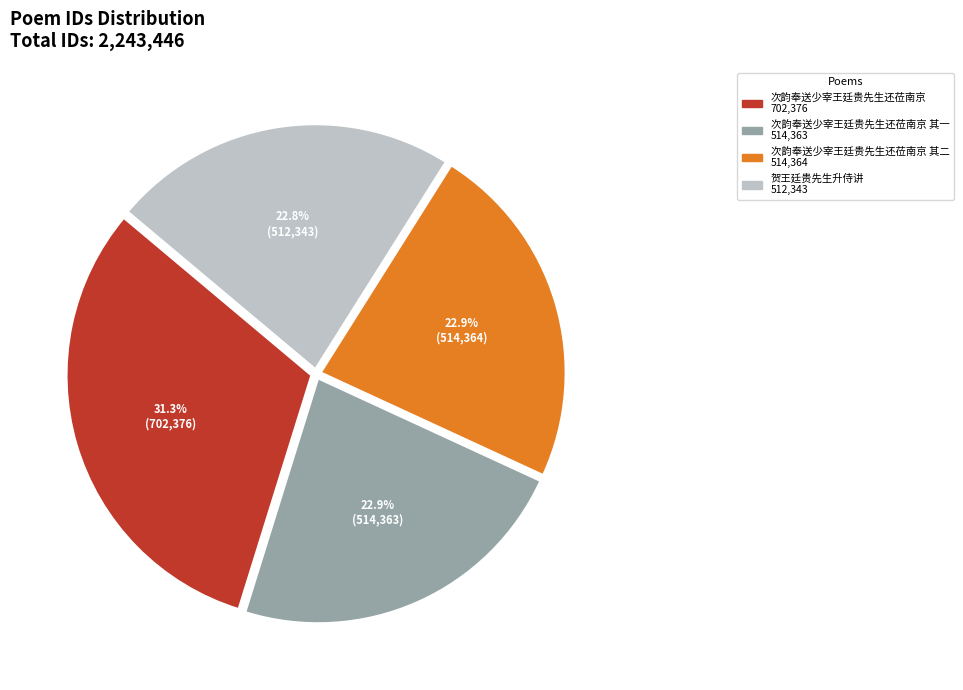

Is there a majority slice in this chart?

No